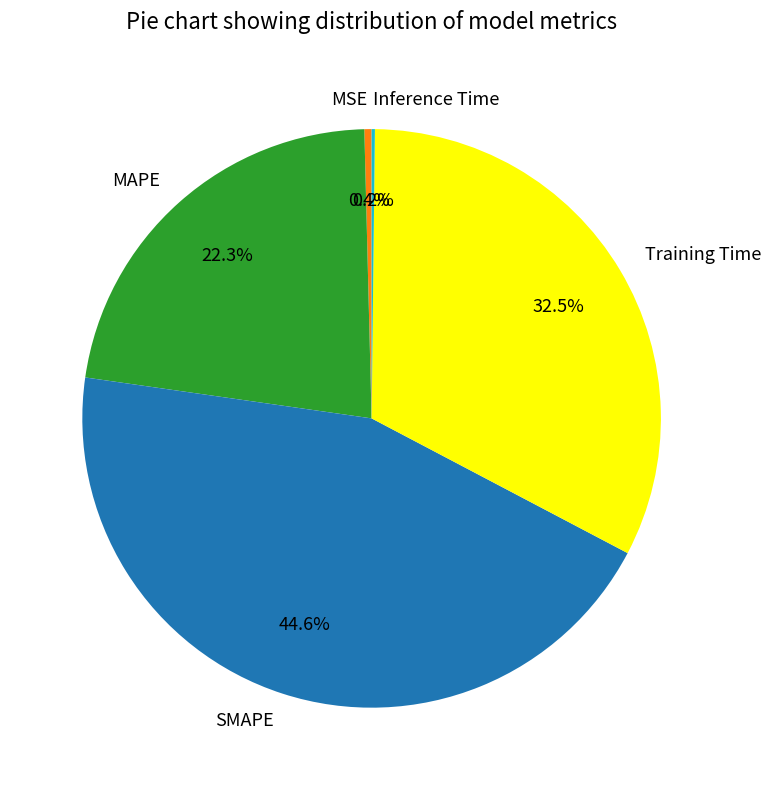

True or false: SMAPE accounts for 57% of the total.

False